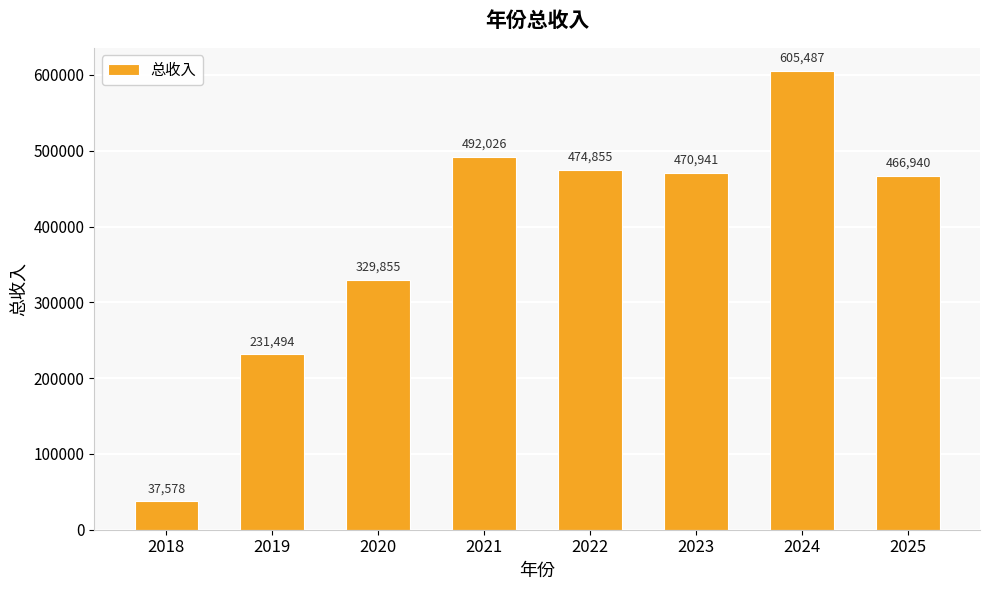

Rank the categories by value from highest to lowest.

2024, 2021, 2022, 2023, 2025, 2020, 2019, 2018